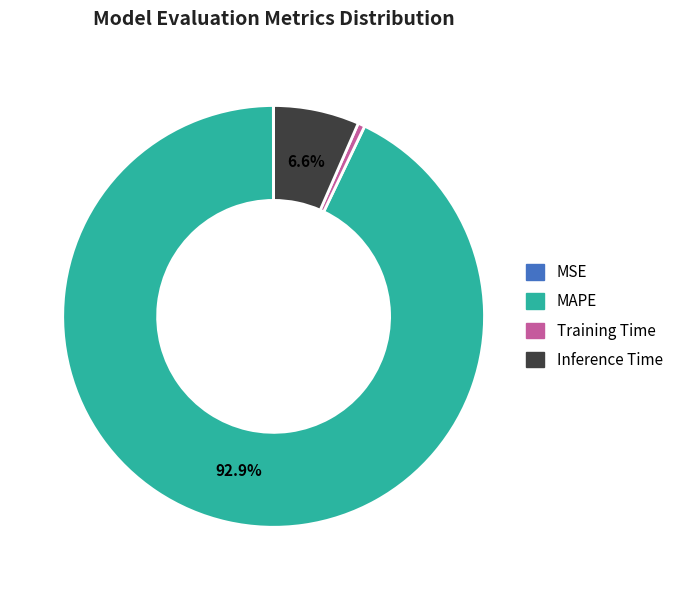

Is it true that Inference Time is 1% of the pie?

False